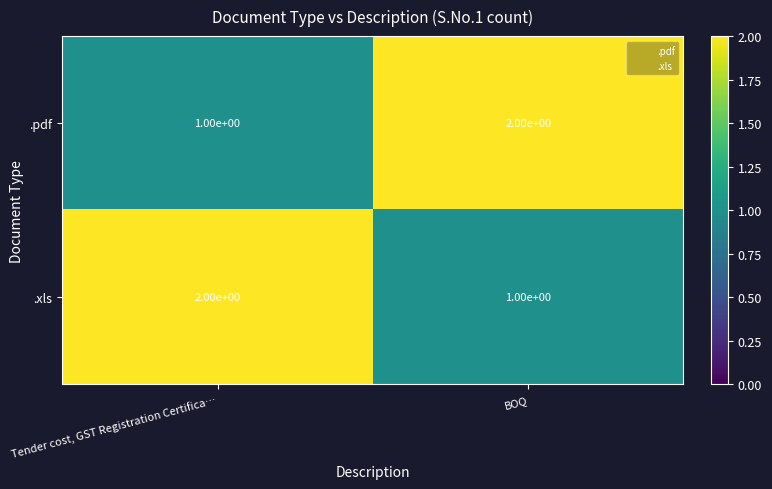

At BOQ, list the series in order from largest to smallest.

.pdf, .xls